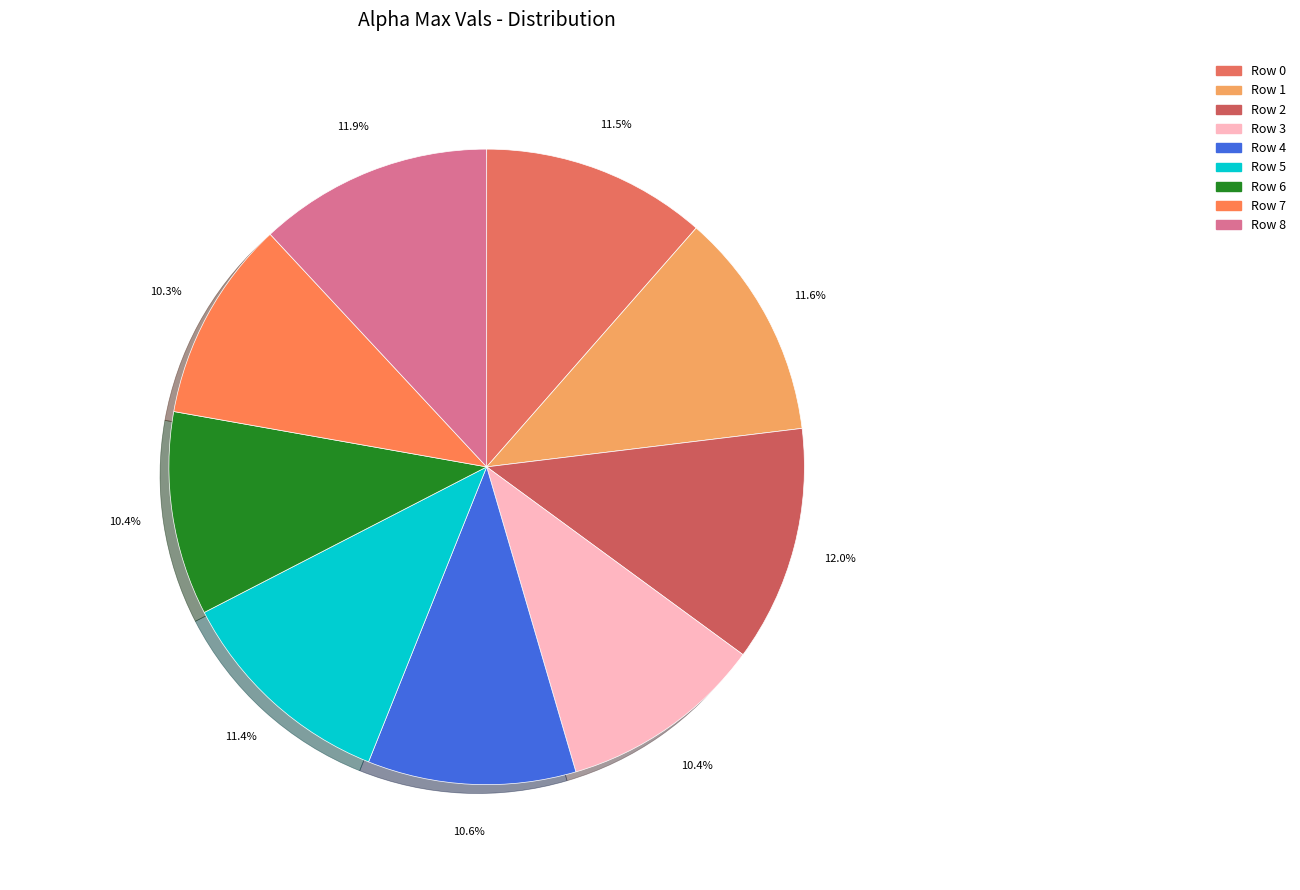

How many slices are in this pie chart?

9